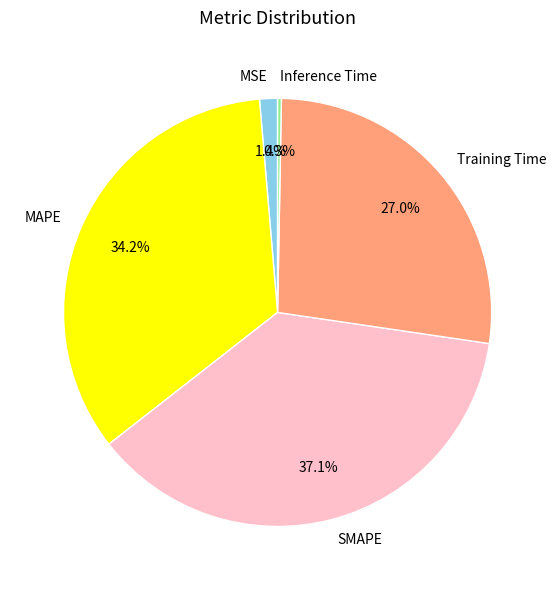

Between SMAPE and Training Time, which is larger?

SMAPE